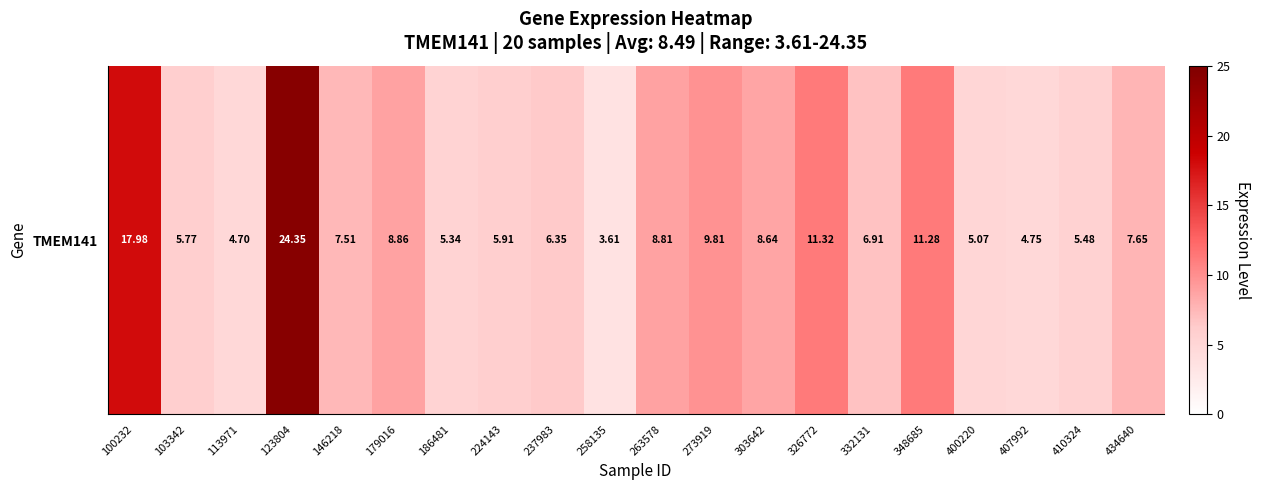

What is the difference between the maximum and minimum values?

20.7